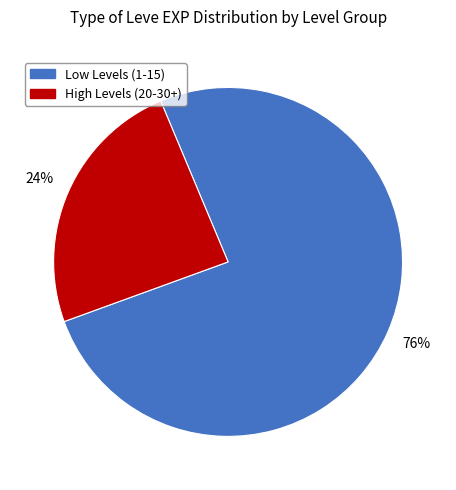

To the nearest percent, what is the average slice percentage?

50%